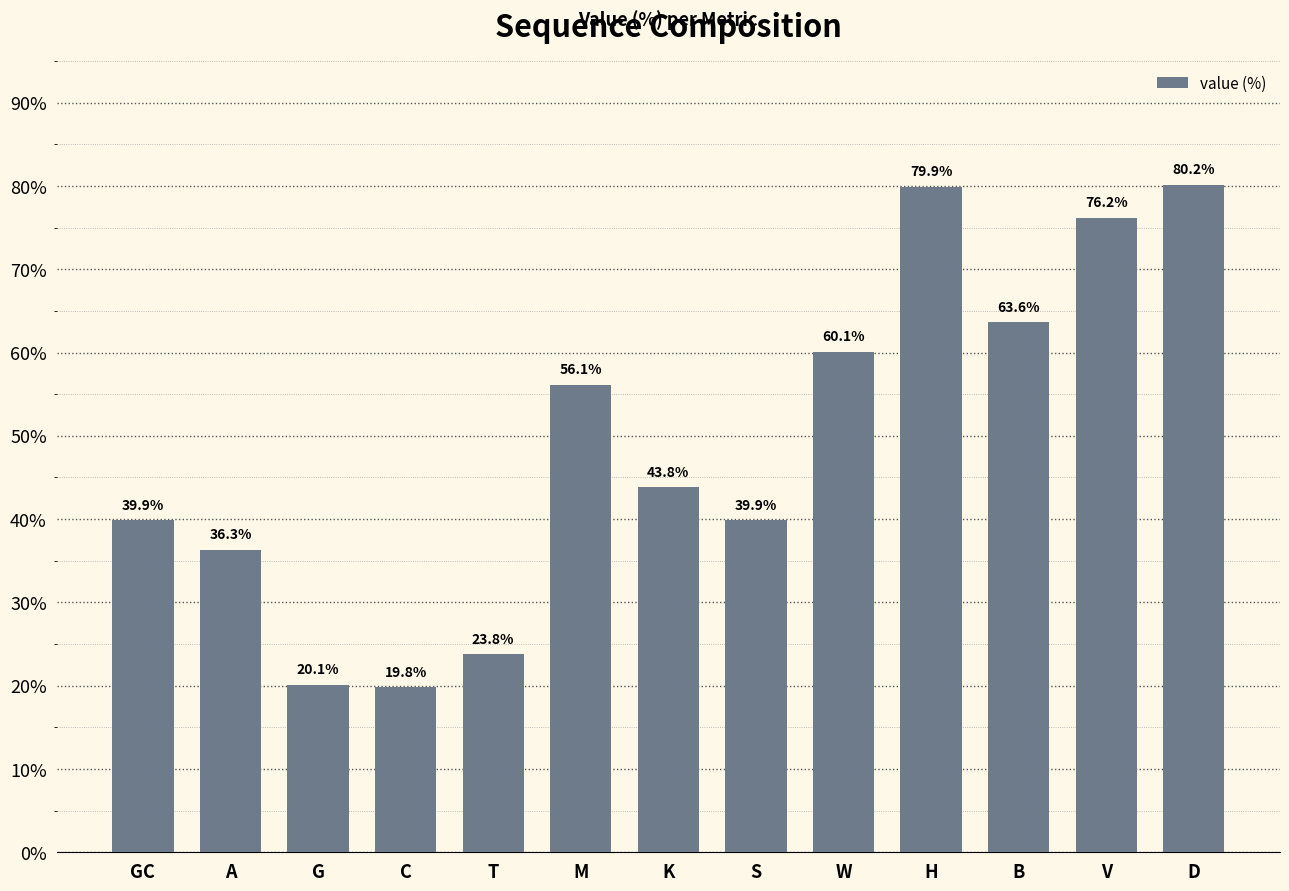

What position from the left is D?

13